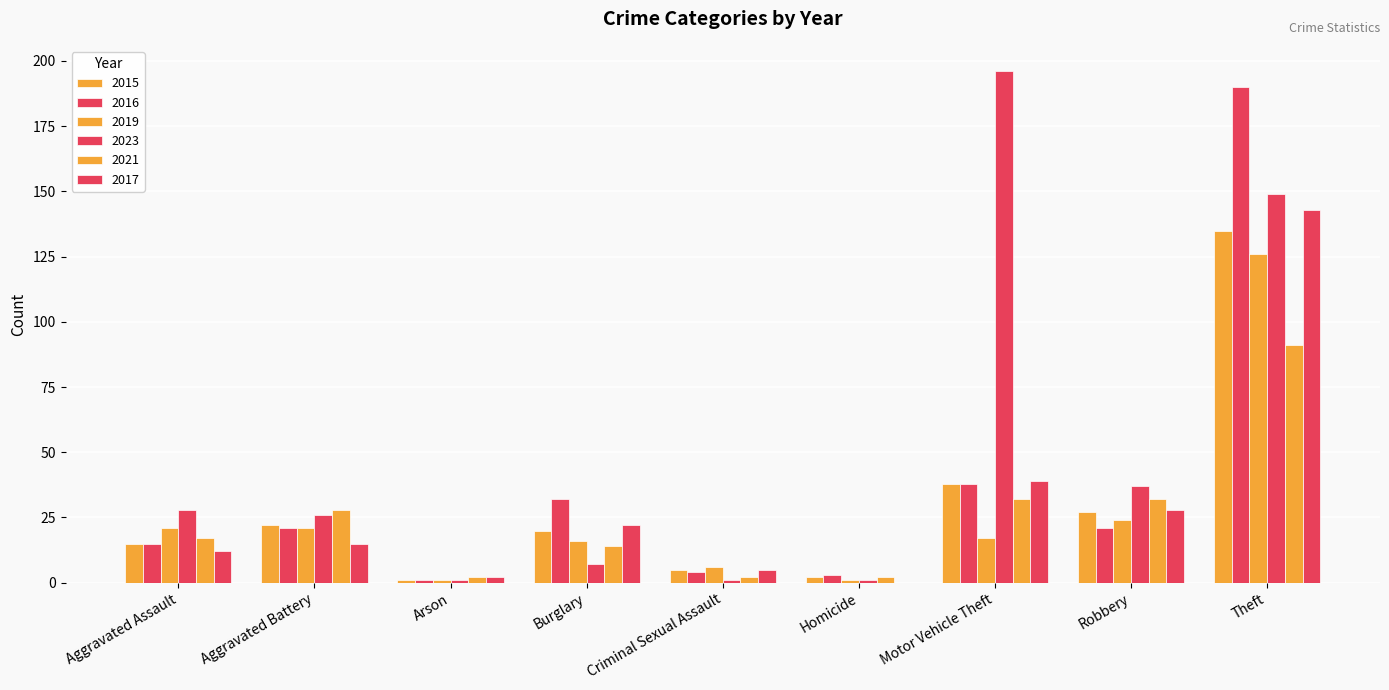

Reading left to right, what are all the values shown in this chart?

2015: 15	22	1	20	5	2	38	27	135
2016: 15	21	1	32	4	3	38	21	190
2019: 21	21	1	16	6	1	17	24	126
2023: 28	26	1	7	1	1	196	37	149
2021: 17	28	2	14	2	2	32	32	91
2017: 12	15	2	22	5	0	39	28	143